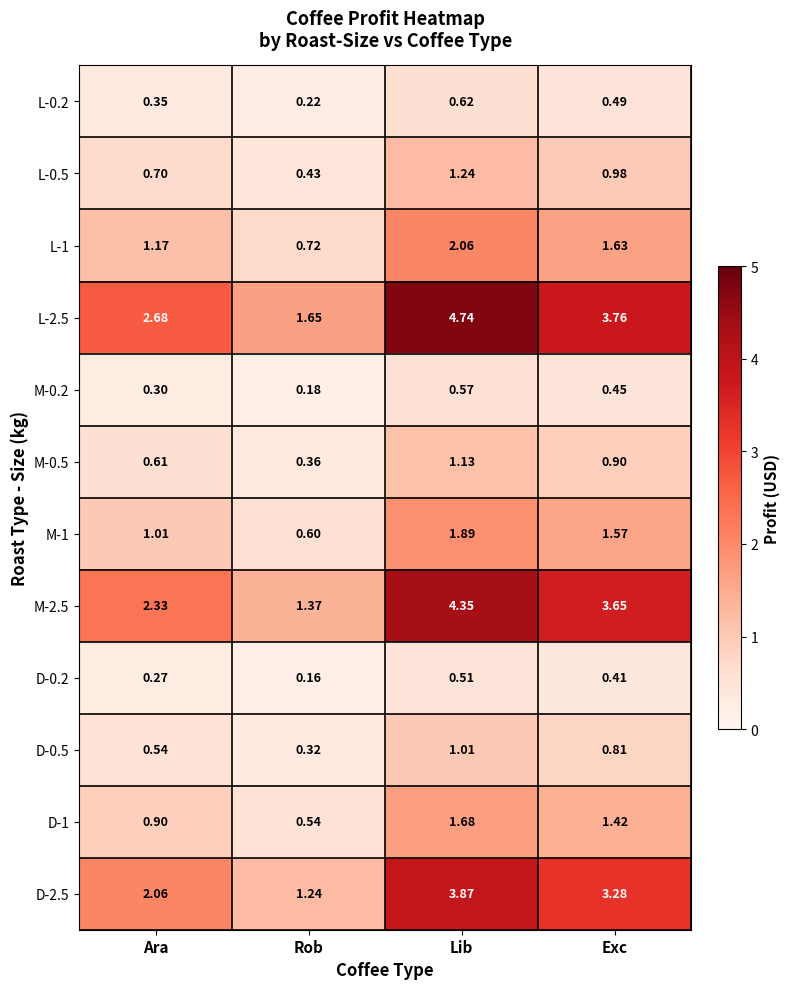

Count the number of categories in the chart.

4